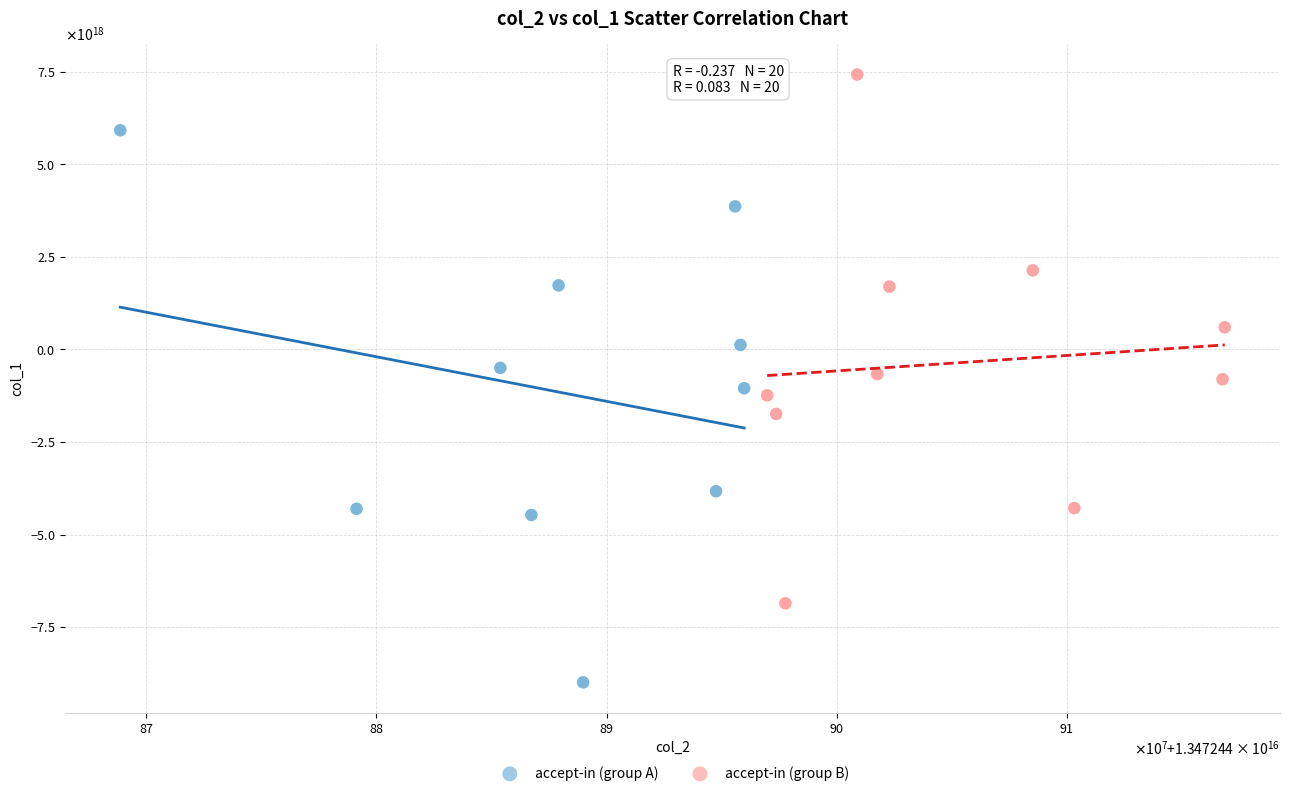

What are all the series names shown in the legend?

accept-in (group A), accept-in (group B)